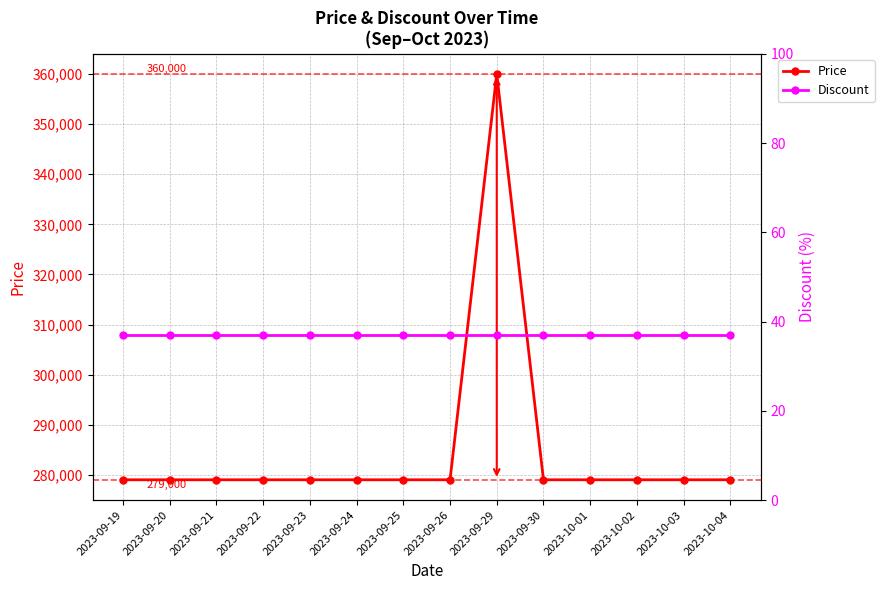

True or false: Discount has a value of 37 at 2023-09-25.

True